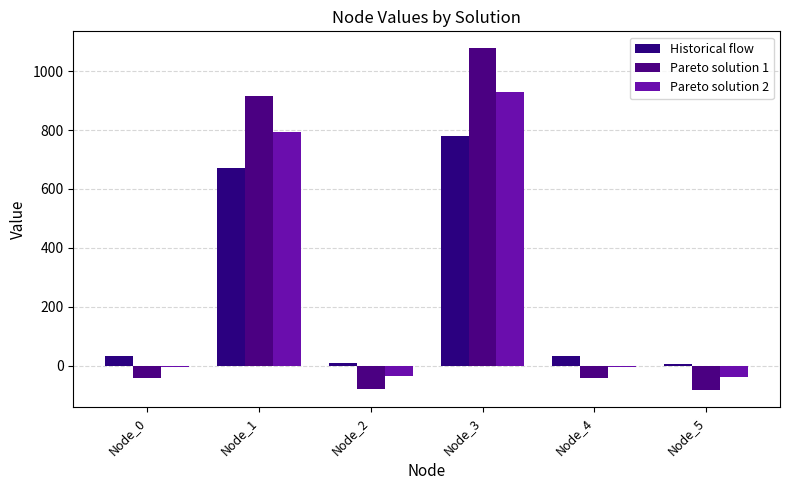

Is the value of Pareto solution 1 at Node_5 greater than the value of Historical flow at Node_2?

No